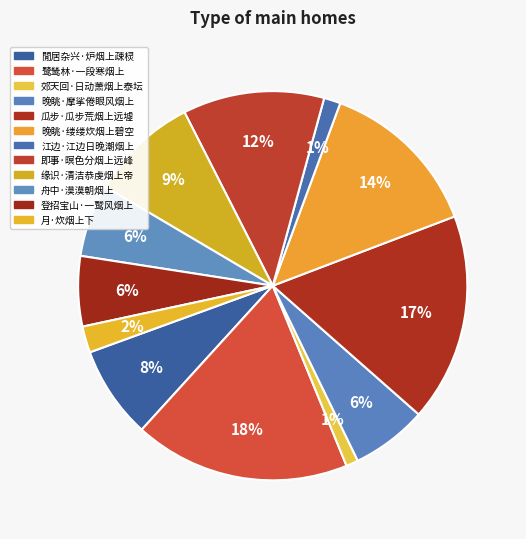

How many slices are in this pie chart?

12